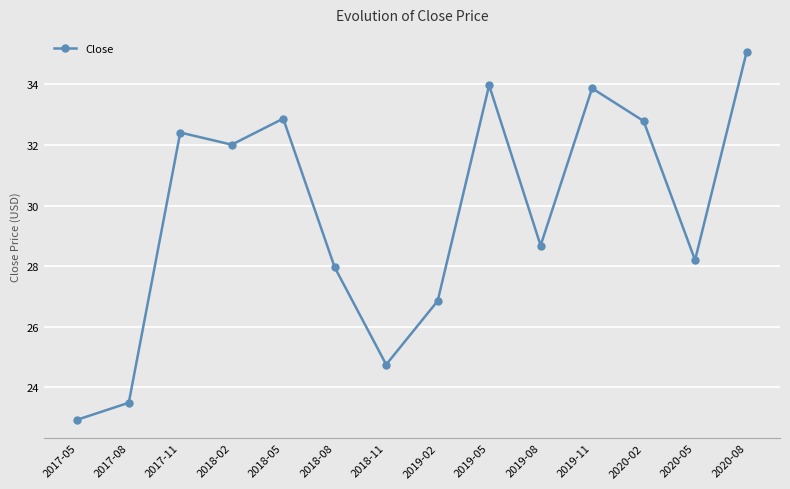

Where is the data nearest to the value 28?

2018-08